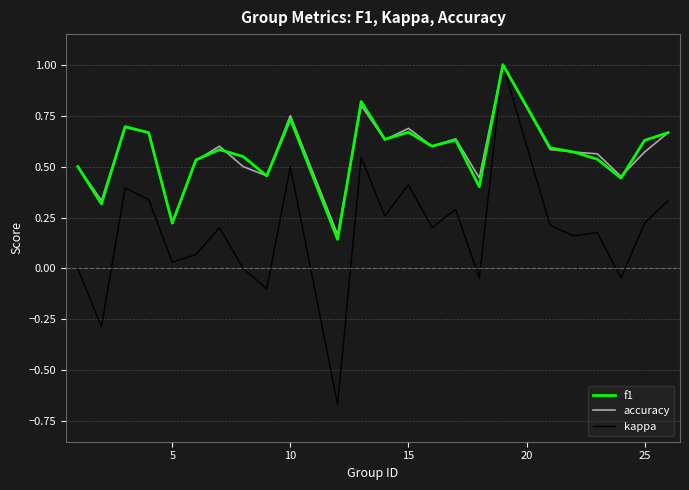

Does the chart have visible grid lines?

Yes